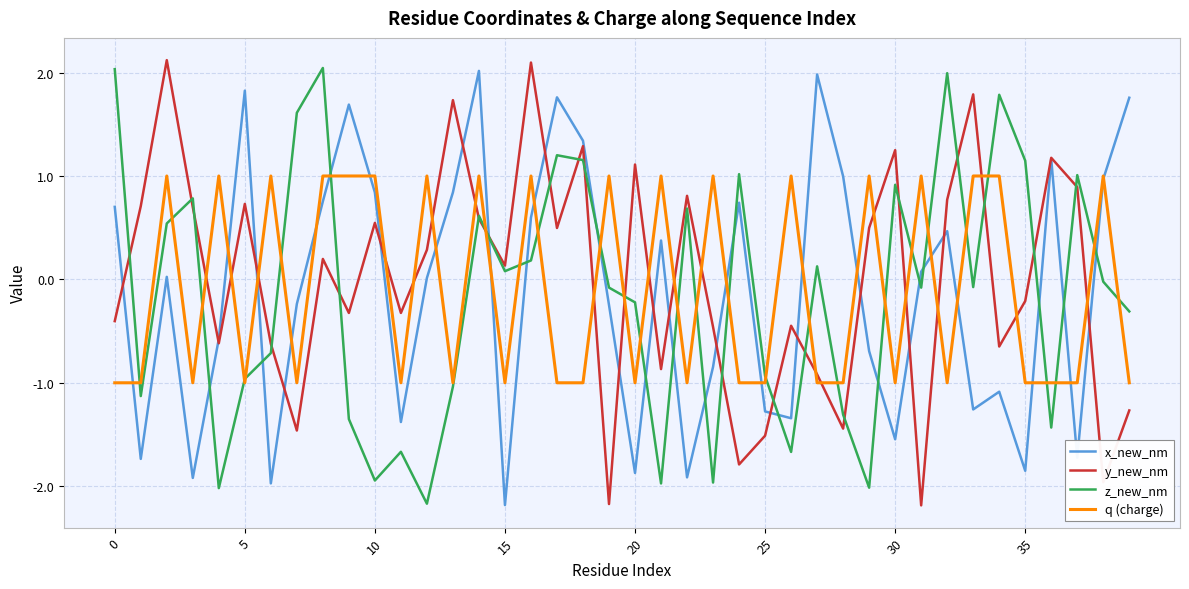

What is the highest value of the x_new_nm series?

2.0